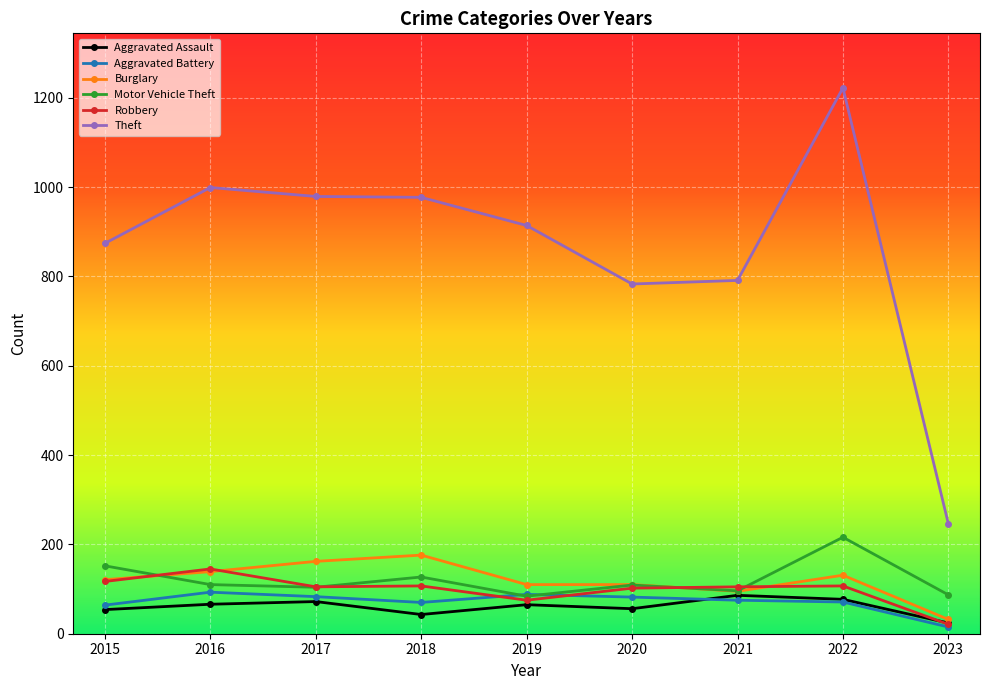

At which category does Robbery reach its first local peak?

2016